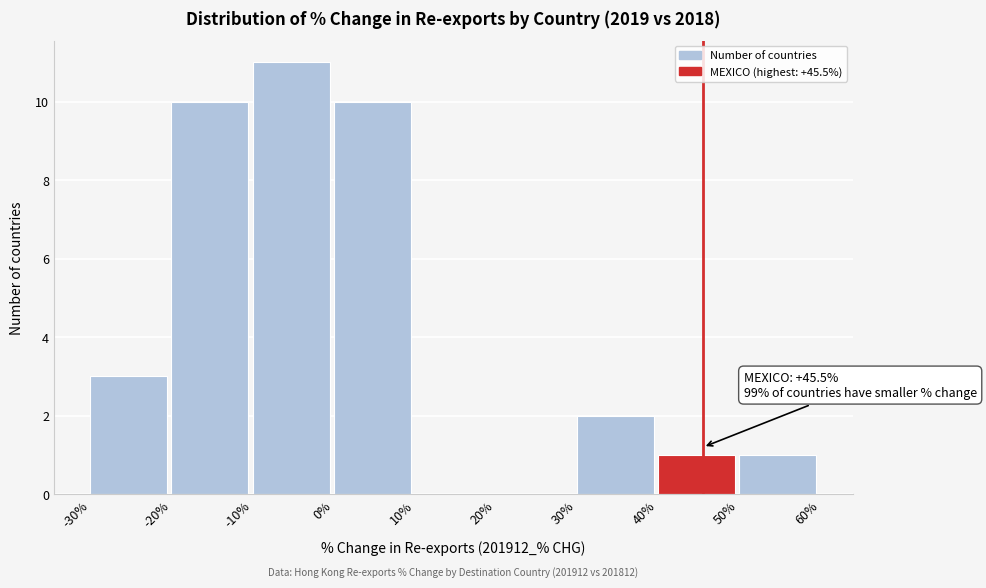

Over which range of the x-axis is the bar tallest?

-10% to 0%